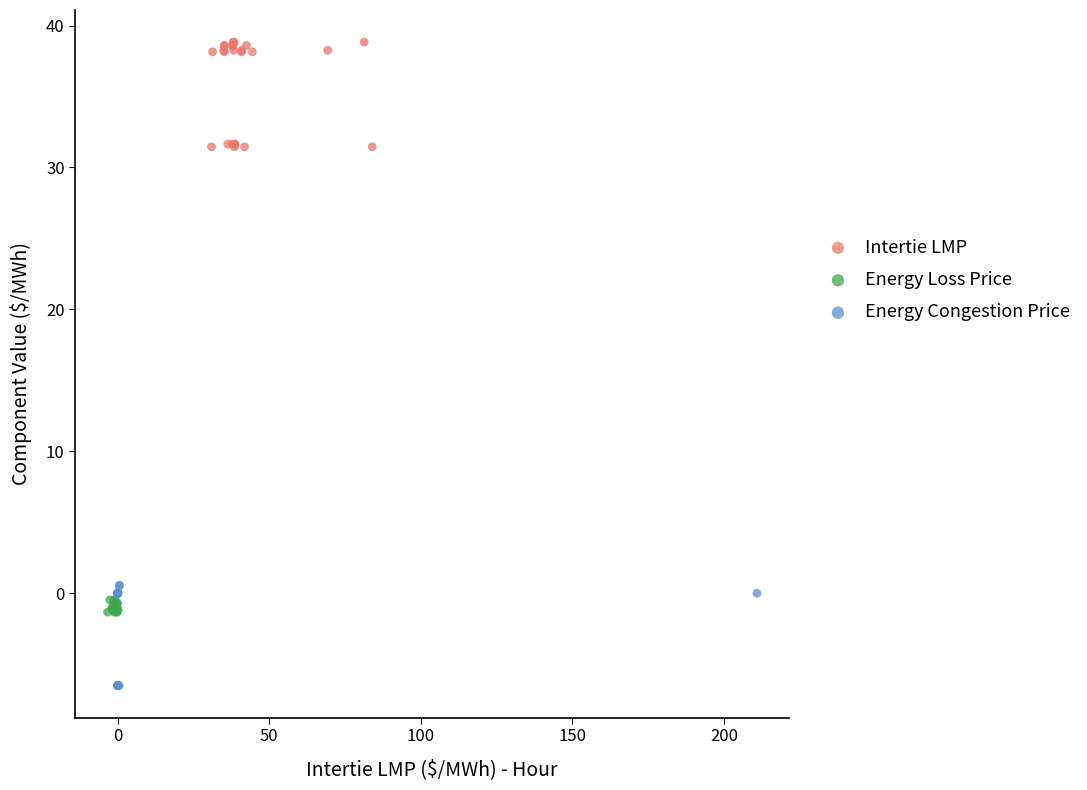

Which series contains the lowest Y value?

Energy Congestion Price